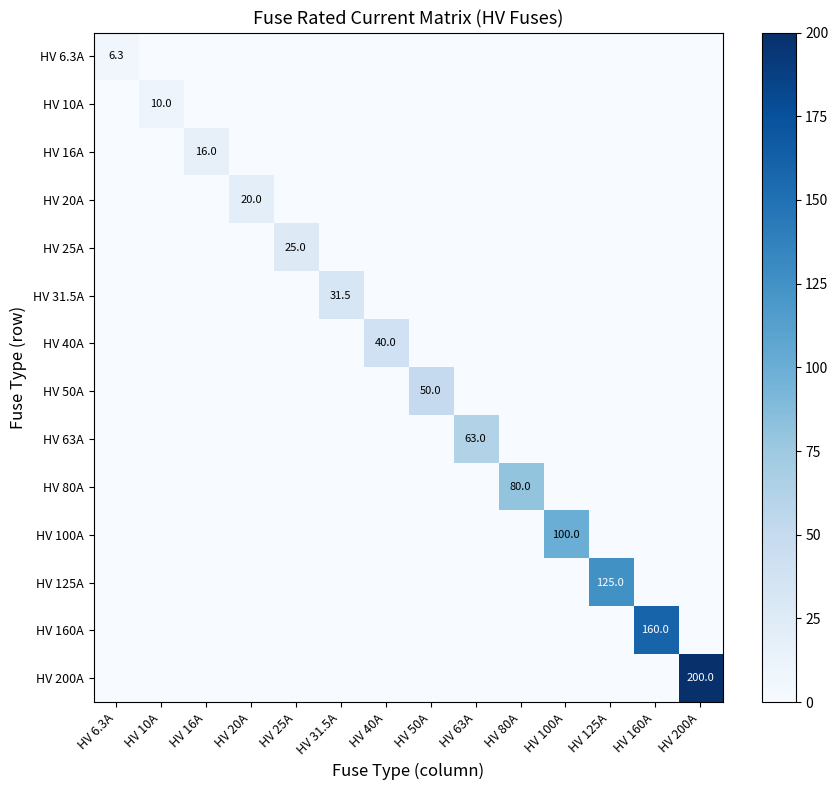

What is the total value across all series at HV 40A?

40.0